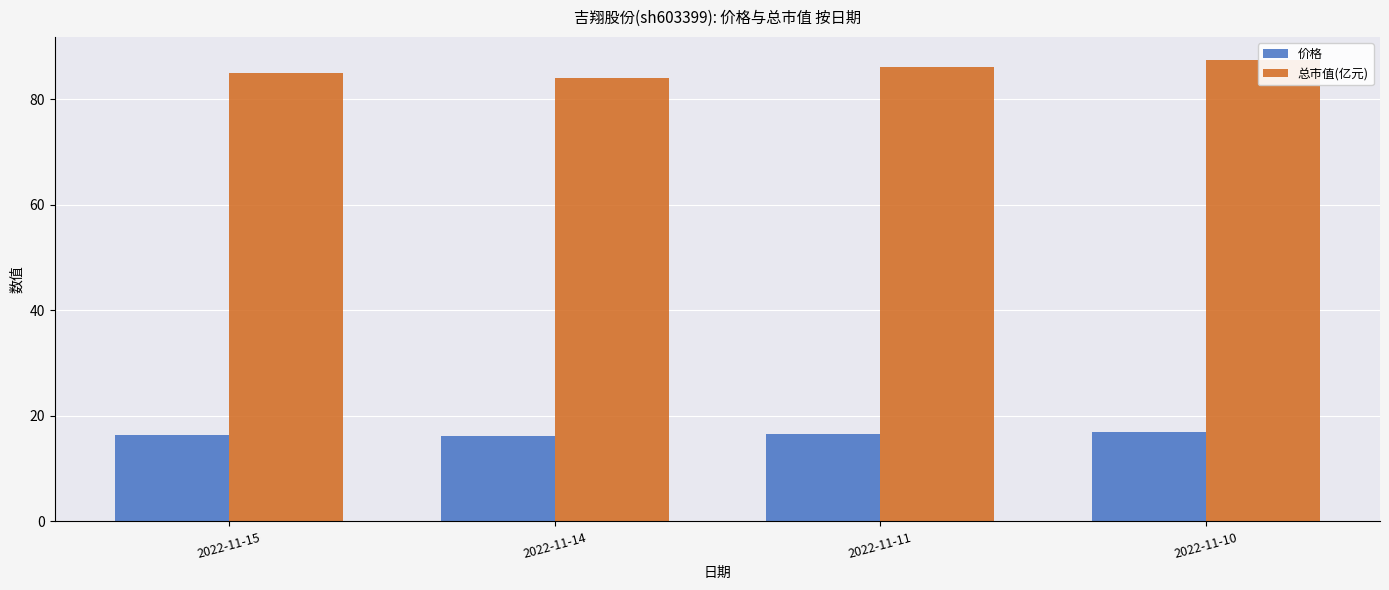

Between 2022-11-14 and 2022-11-11, which is larger?

2022-11-11